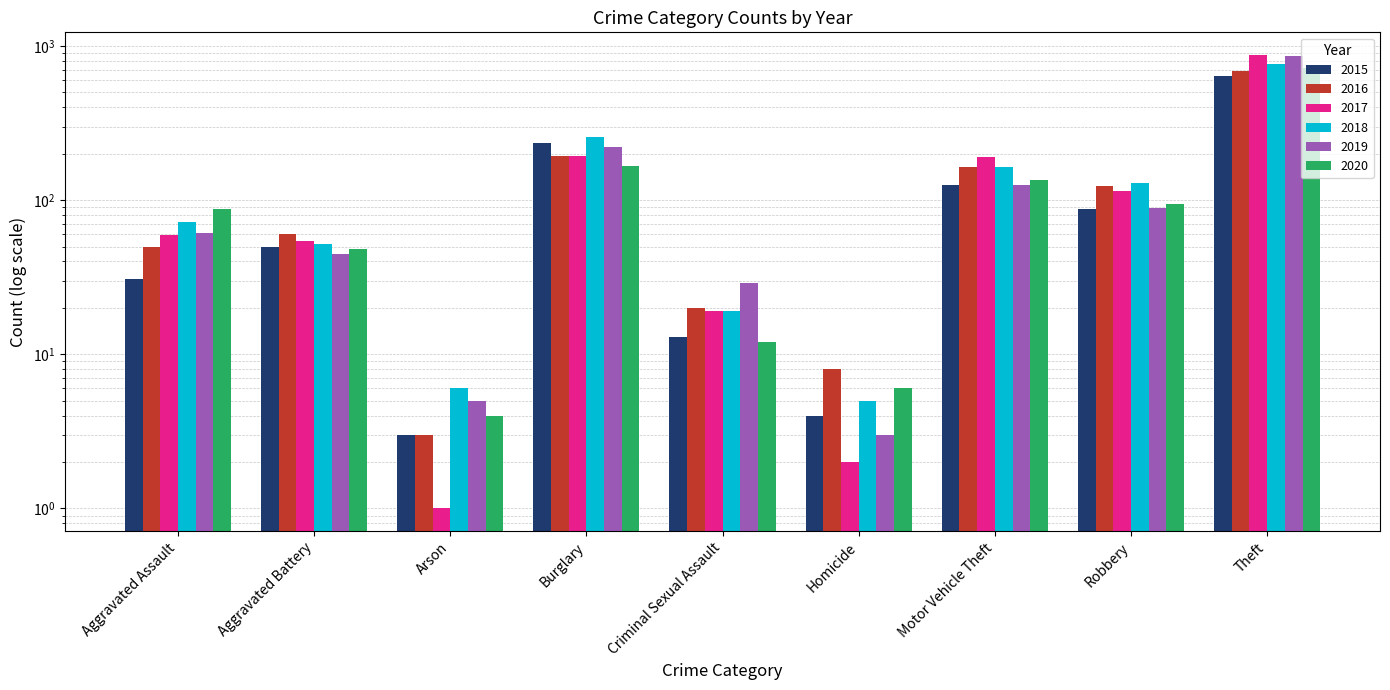

What value does the 2020 series have at Aggravated Battery?

48